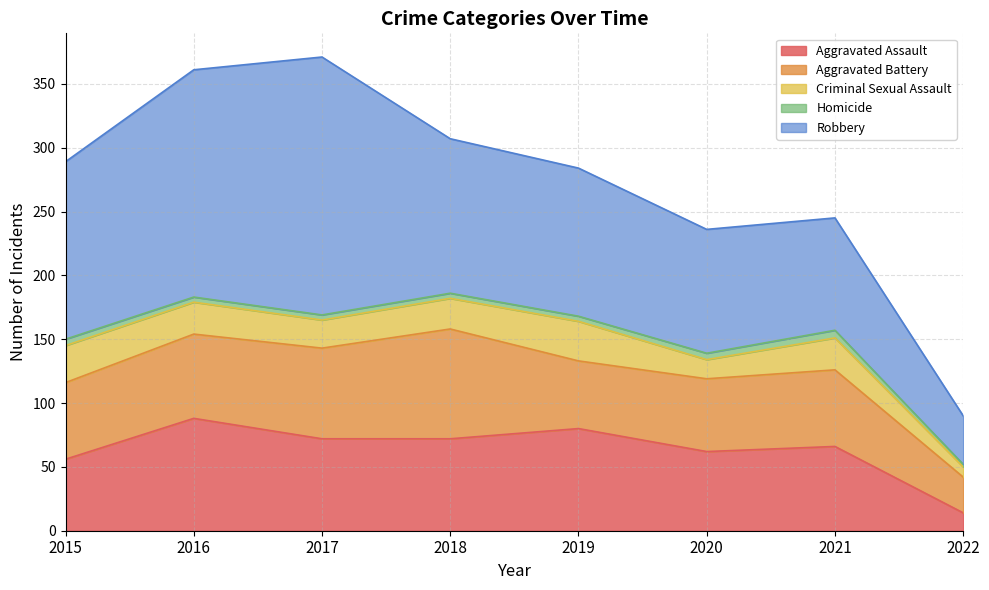

In Robbery, how many points are higher than both neighbors (excluding endpoints)?

1